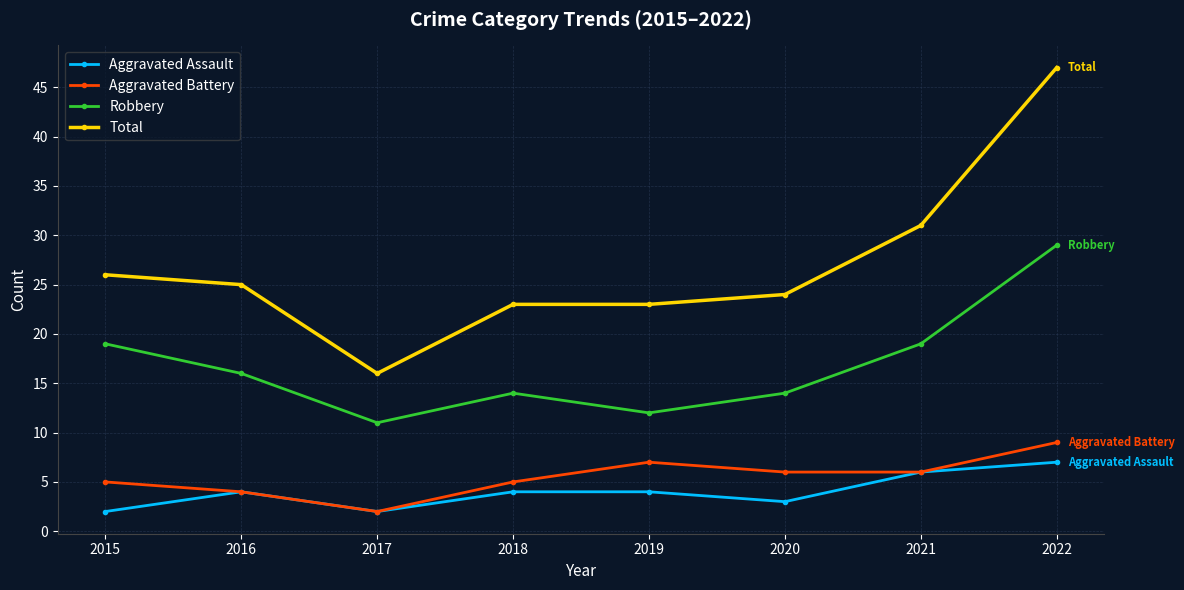

True or false: Robbery has more than 1 points higher than both neighbors.

False